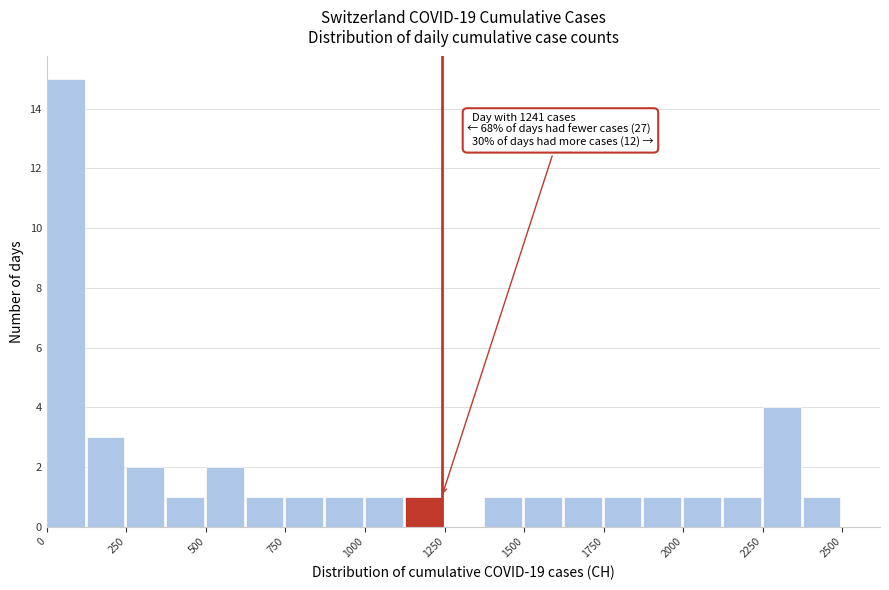

Around what value on the x-axis is the tallest bar? Give the approximate position of its centre, as read against the axis.

50